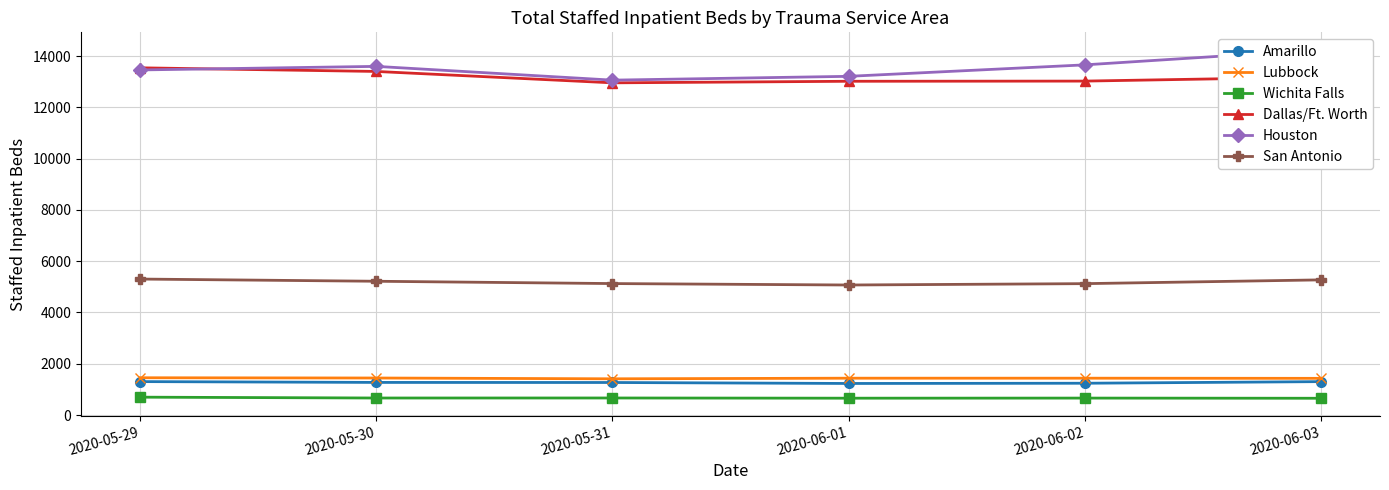

How many Lubbock values are between 1431 and 1444?

4